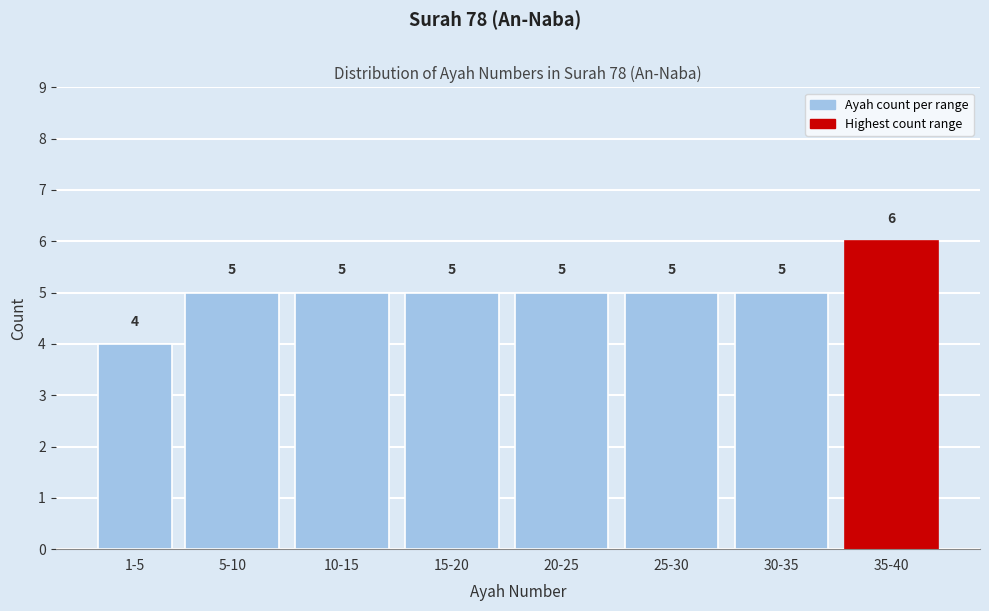

Reading left to right, transcribe all the data shown in this chart.

4	5	5	5	5	5	5	6